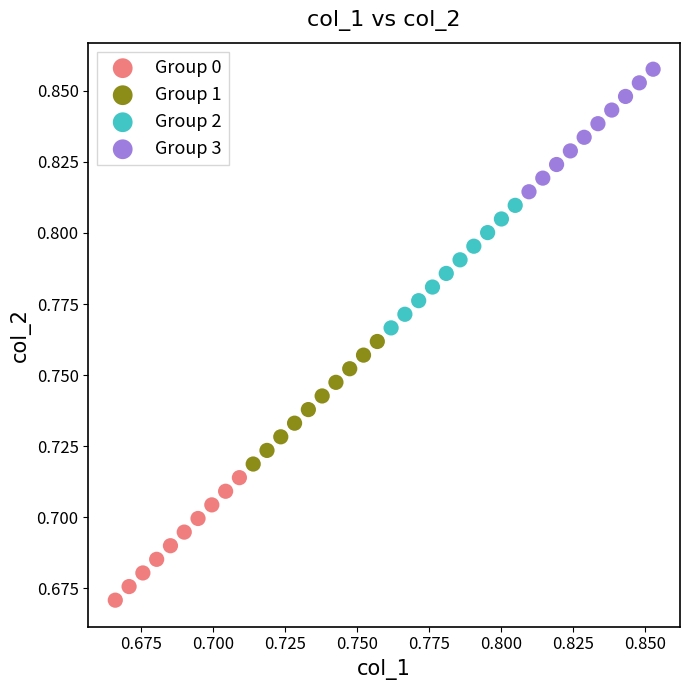

Which series contains the lowest Y value?

Group 0